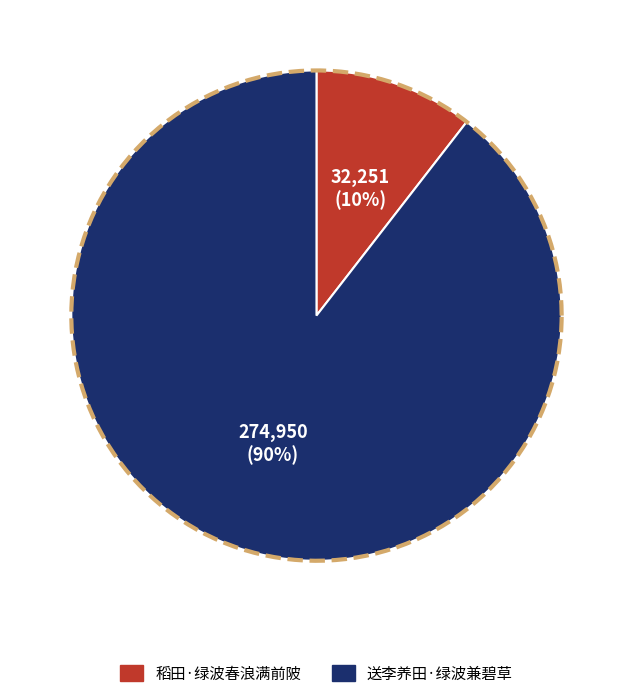

Which slice is the smallest?

稻田·绿波春浪满前陂